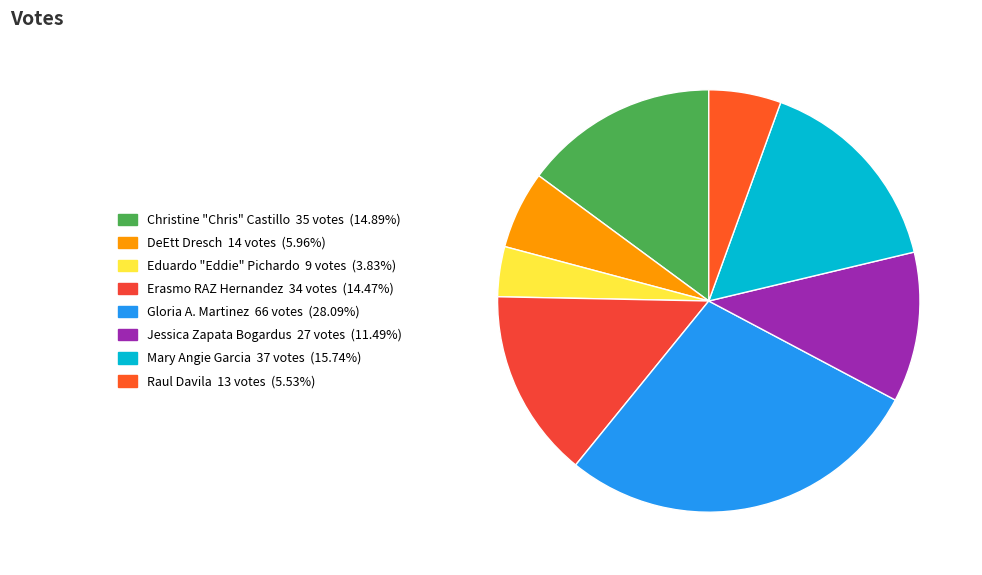

What percentage is the Mary Angie Garcia slice, to the nearest percent?

16%